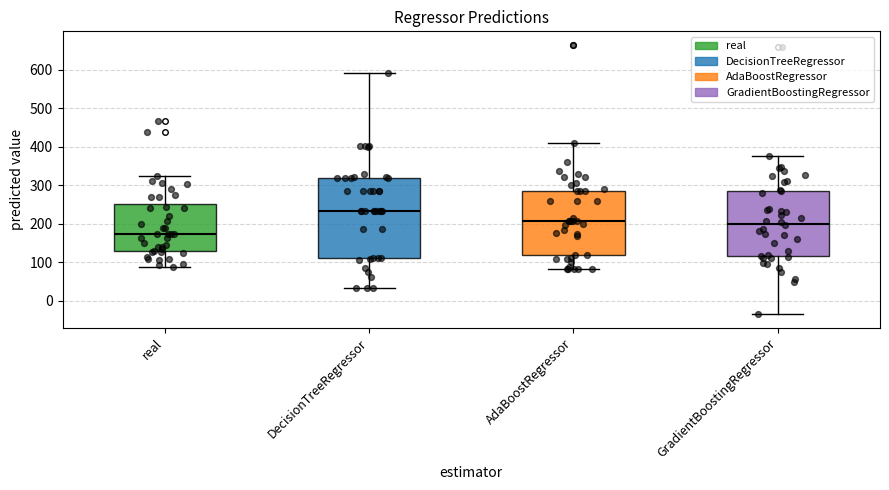

Which box is the tallest, from its lower edge to its upper edge?

DecisionTreeRegressor